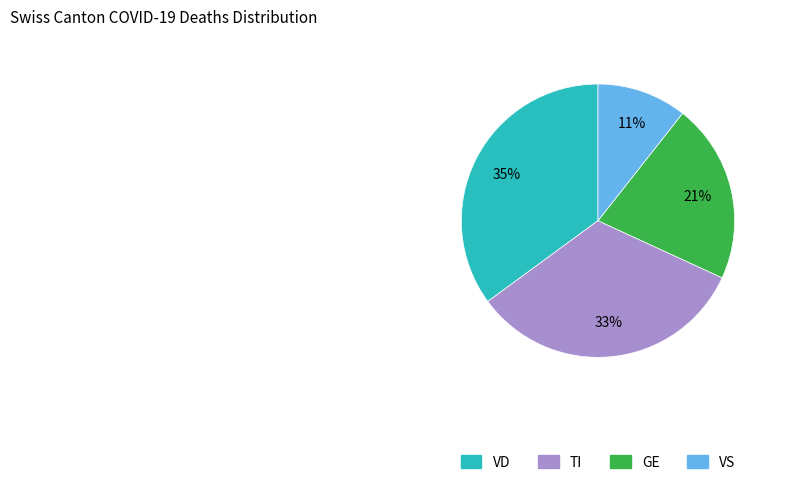

Is there a majority slice in this chart?

No